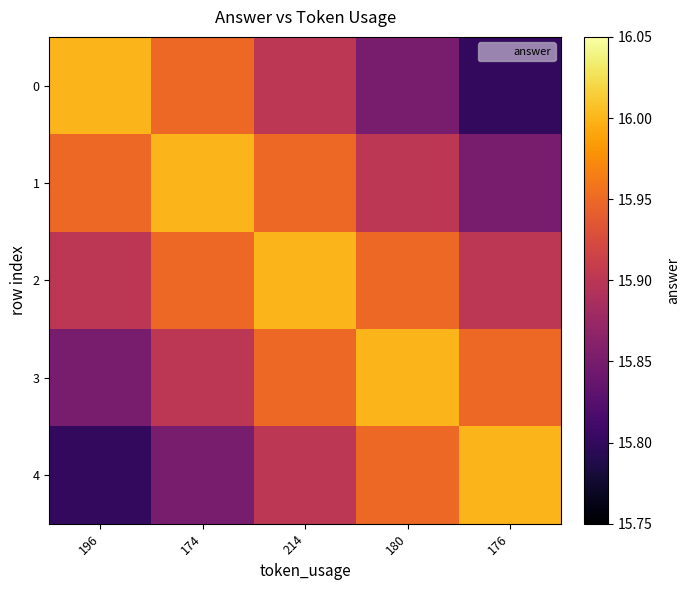

Reading left to right, transcribe all the data shown in this chart.

0: 196=16.0	174=15.9	214=15.9	180=15.8	176=15.8
1: 196=15.9	174=16.0	214=15.9	180=15.9	176=15.8
2: 196=15.9	174=15.9	214=16.0	180=15.9	176=15.9
3: 196=15.8	174=15.9	214=15.9	180=16.0	176=15.9
4: 196=15.8	174=15.8	214=15.9	180=15.9	176=16.0